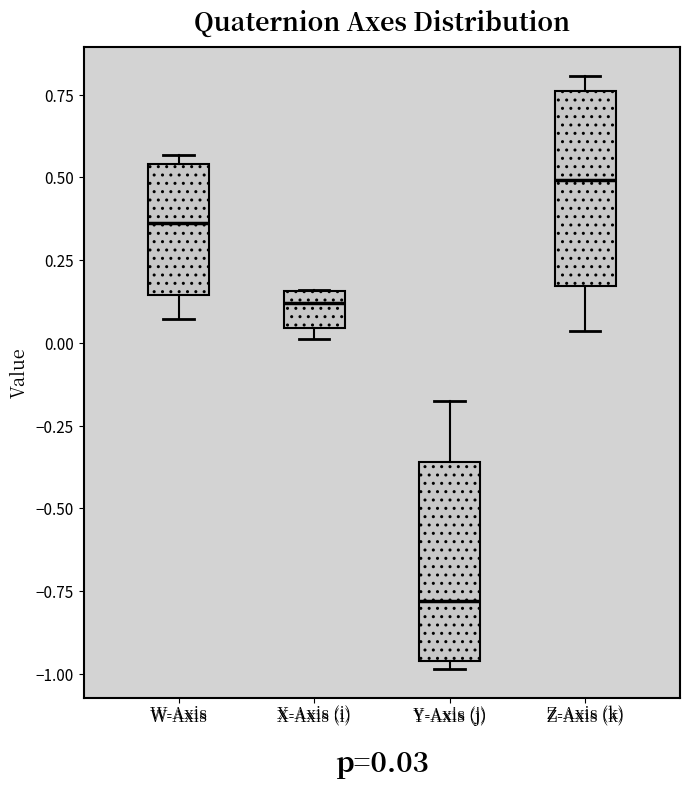

Which box has the lowest median line?

Y-Axis (j)